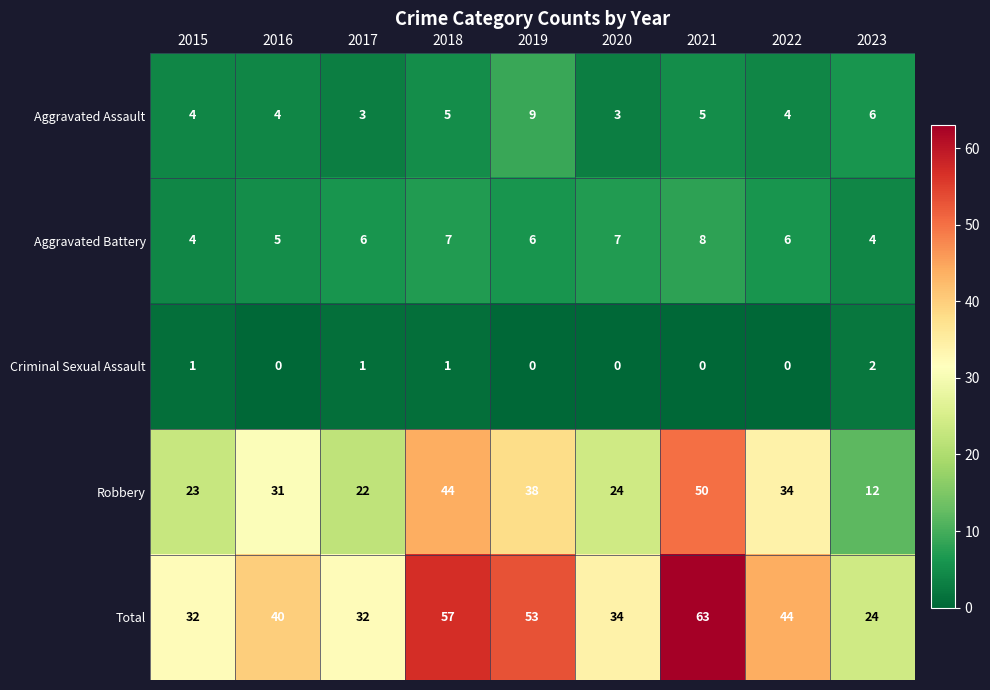

Rank the series at 2021 from highest to lowest value.

Total, Robbery, Aggravated Battery, Aggravated Assault, Criminal Sexual Assault